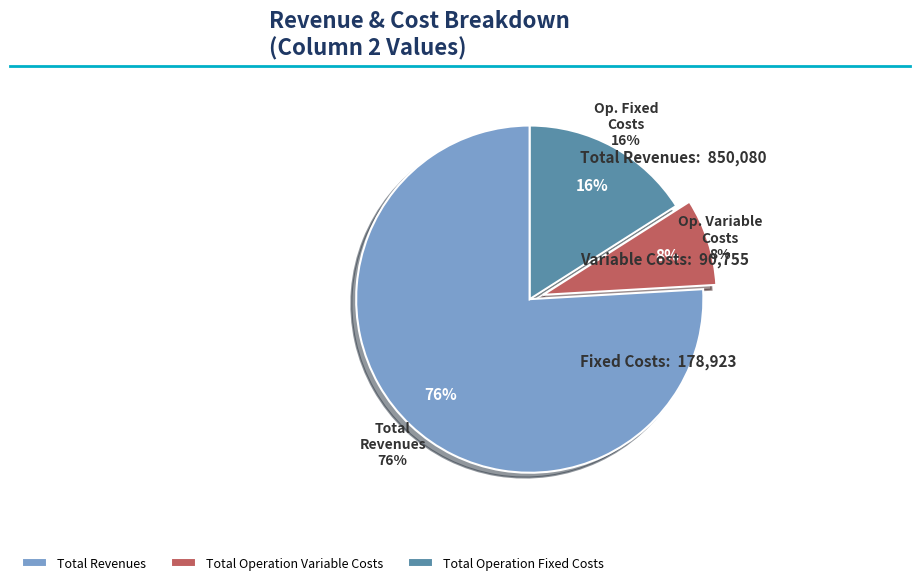

Rank the categories by value from lowest to highest.

Total Operation Variable Costs, Total Operation Fixed Costs, Total Revenues